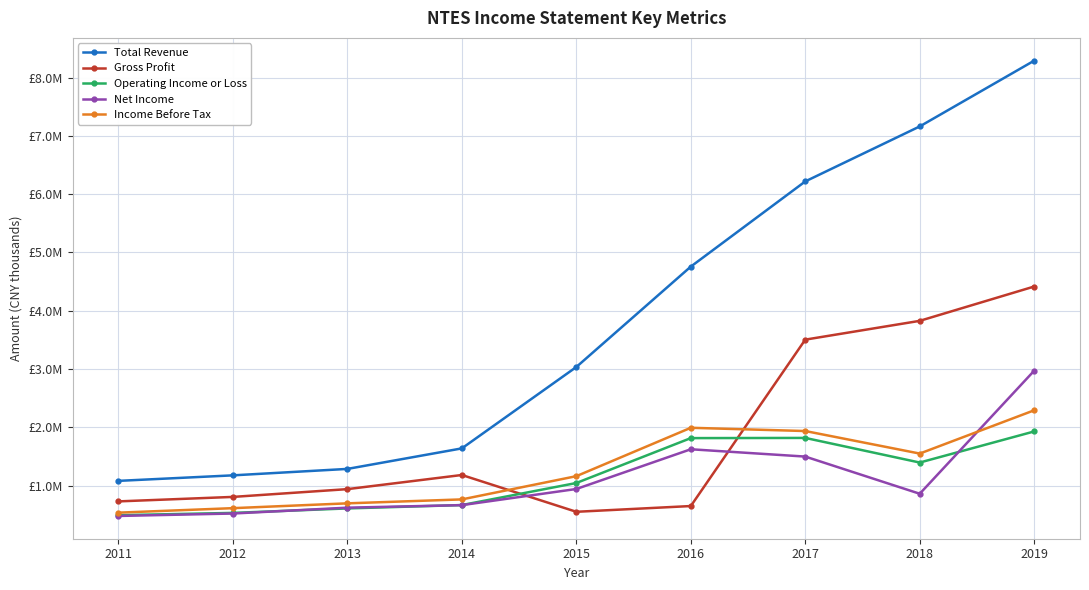

What are all the series names shown in the legend?

Total Revenue, Gross Profit, Operating Income or Loss, Net Income, Income Before Tax